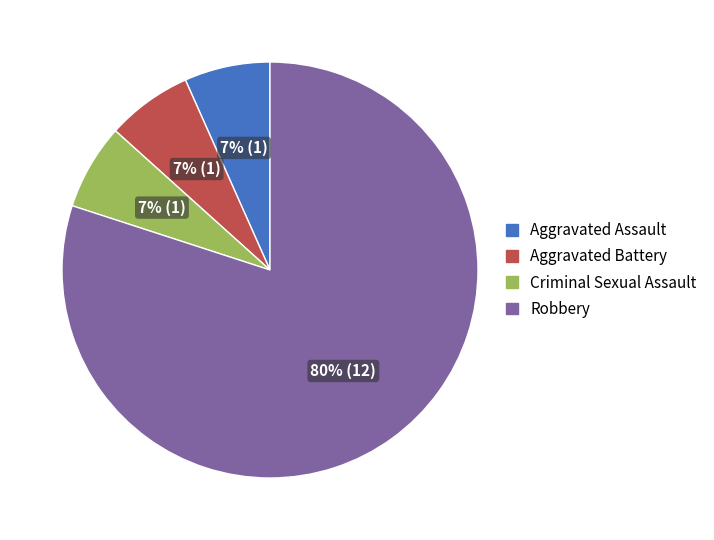

Between Robbery and Aggravated Battery, which is larger?

Robbery